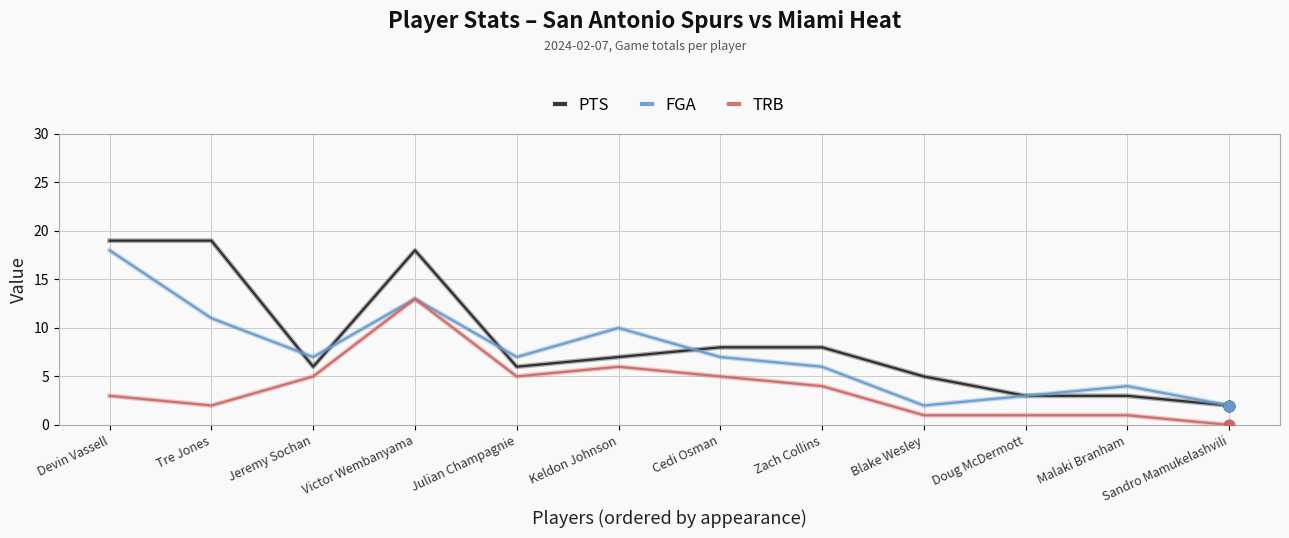

At which category is the sum across all series the highest?

Victor Wembanyama